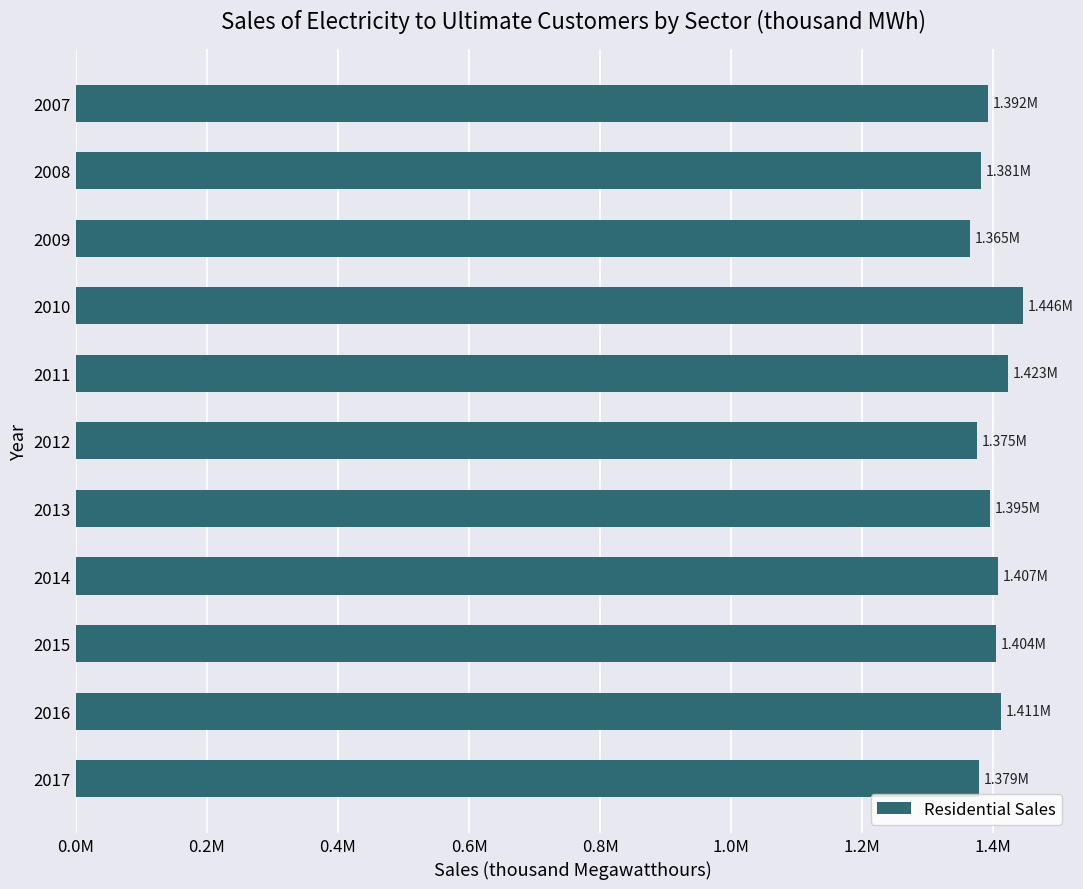

Are the bars horizontal?

Yes